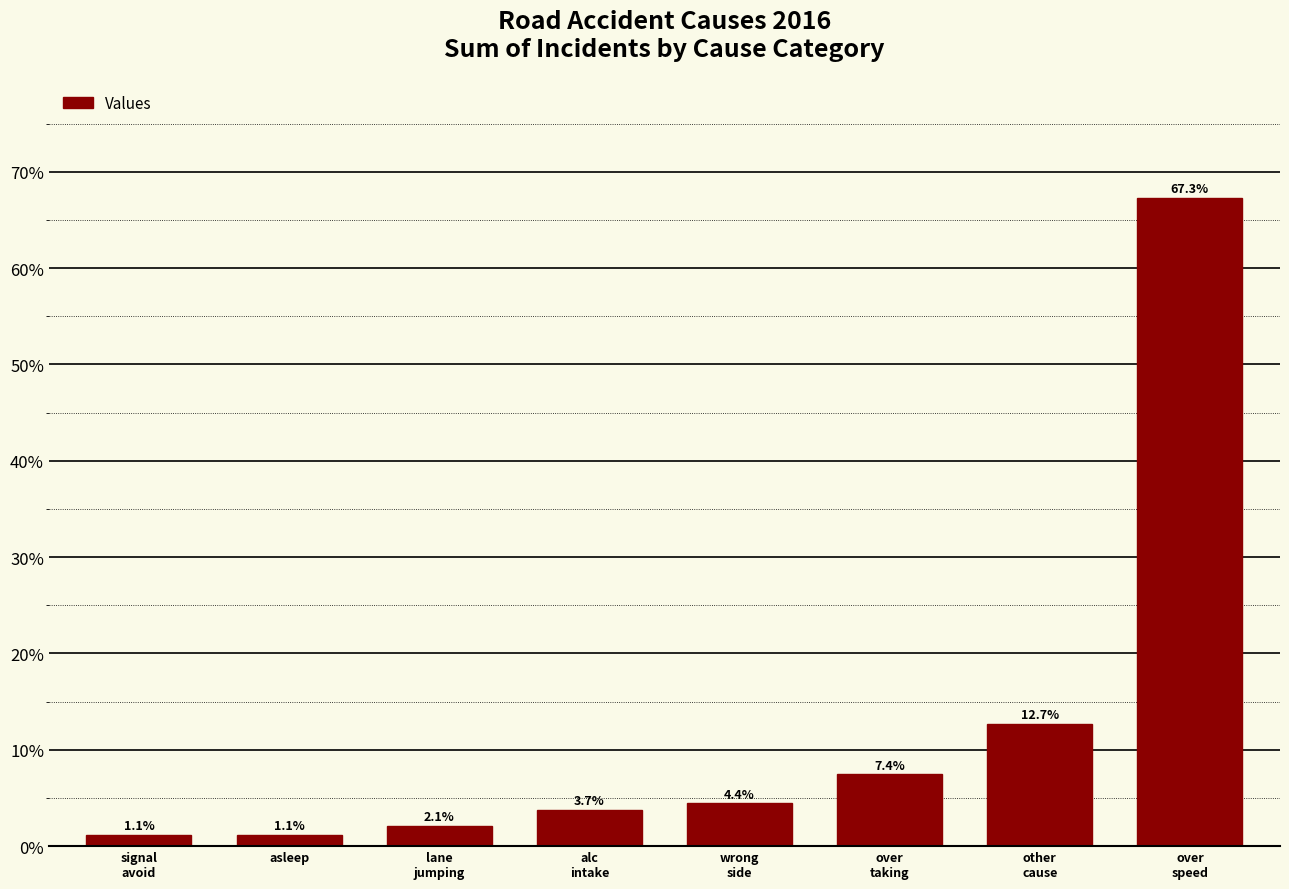

What is the difference between the second highest and minimum values?

11.5